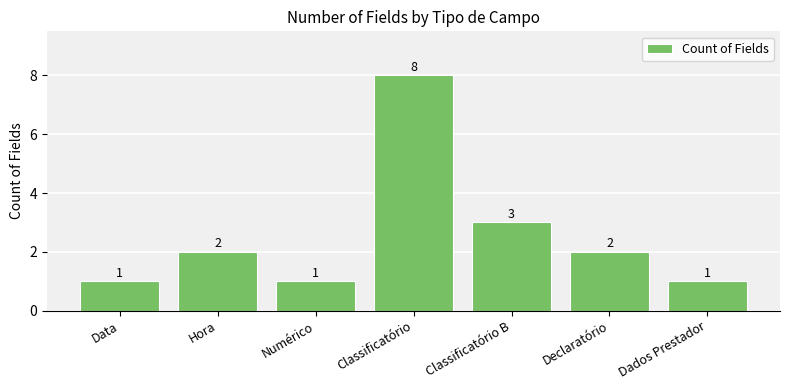

What is the greatest value displayed?

8